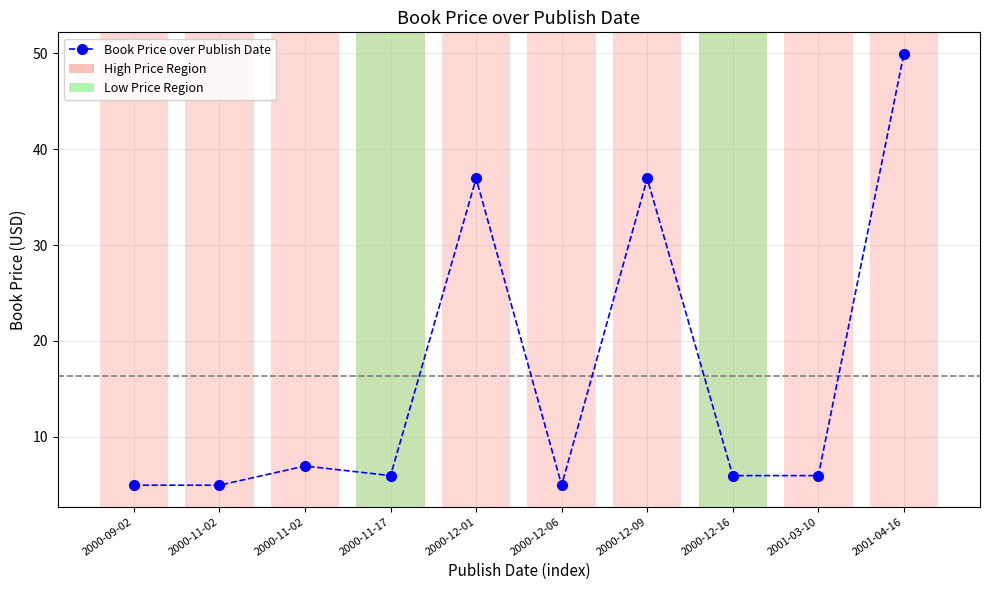

Reading right to left, transcribe all the data shown in this chart.

50.0	6.0	6.0	37.0	5.0	37.0	6.0	7.0	5.0	5.0